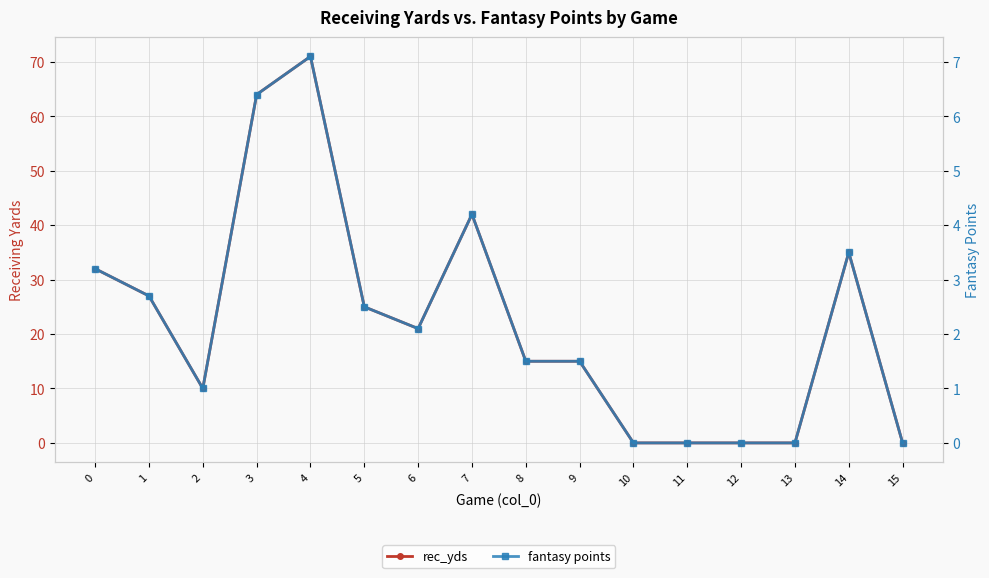

List the labels in order of rec_yds value, smallest first.

10, 11, 12, 13, 15, 2, 8, 9, 6, 5, 1, 0, 14, 7, 3, 4